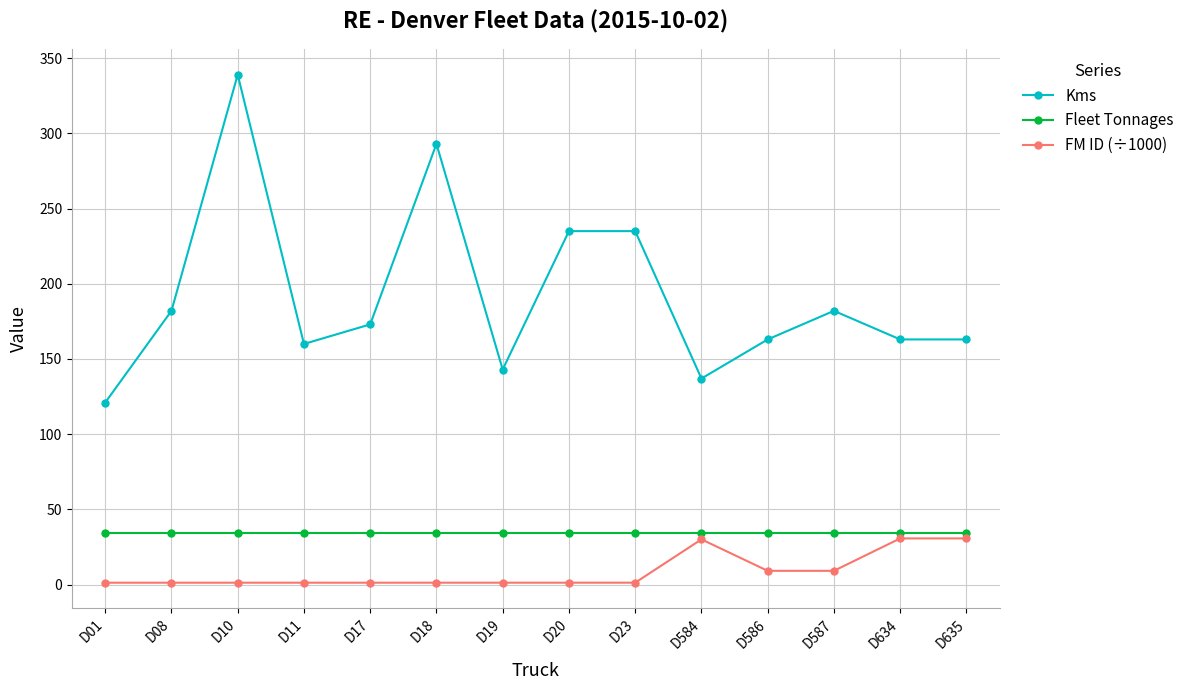

List the series in order of their peak value, highest first.

Kms, Fleet Tonnages, FM ID (÷1000)